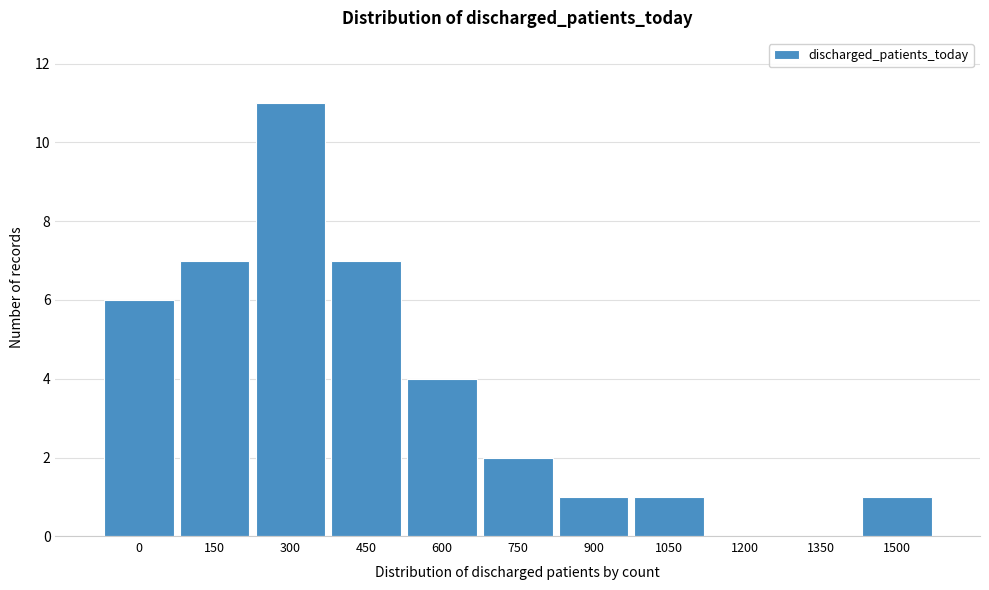

Reading left to right, list all the values displayed in this chart.

0=6	150=7	300=11	450=7	600=4	750=2	900=1	1050=1	1200=0	1350=0	1500=1